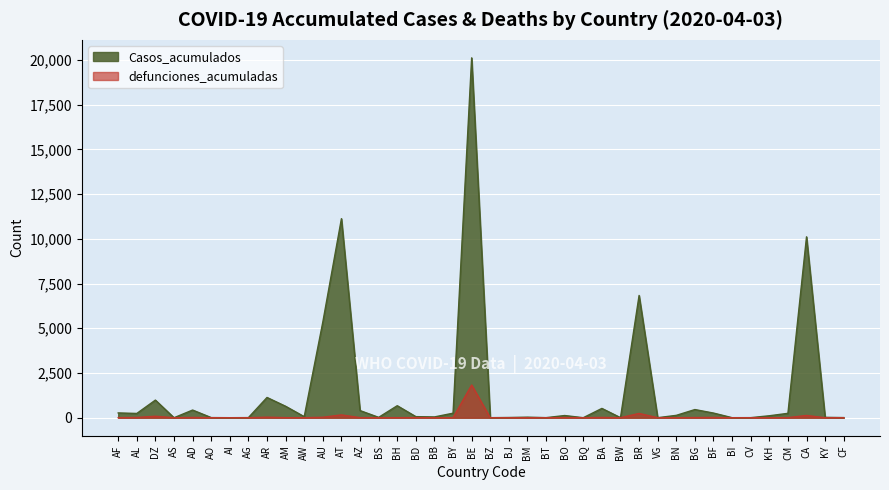

Which category has the highest value across all series?

BE